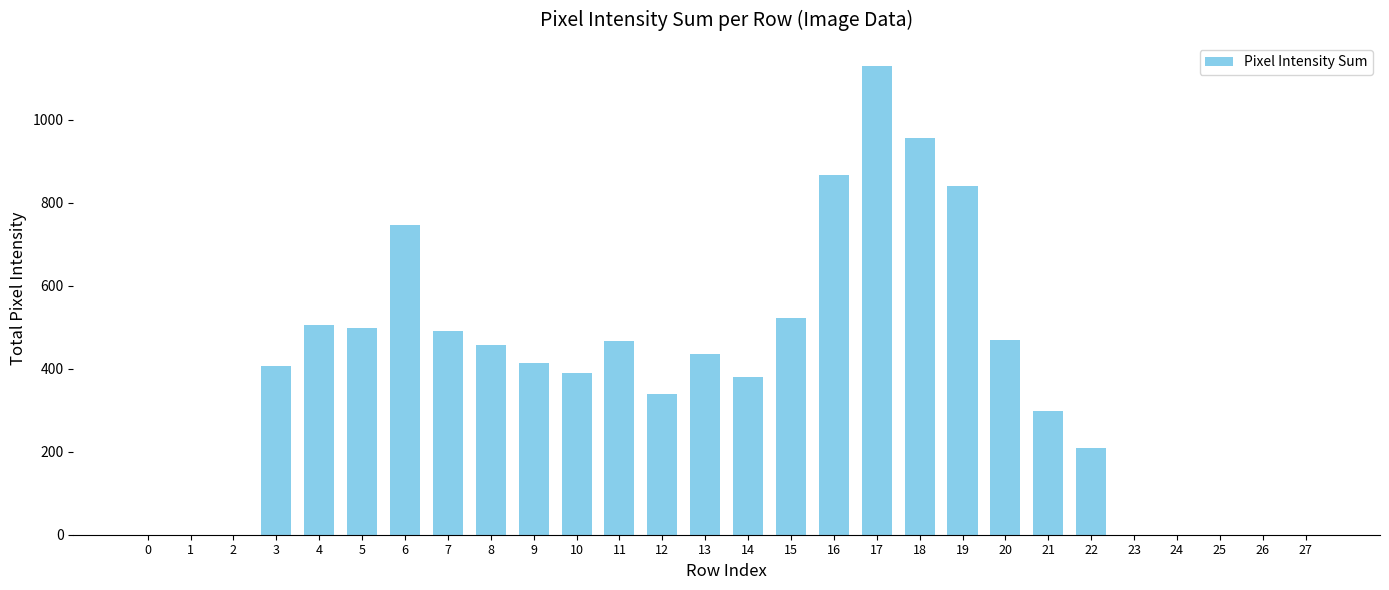

What is the sum of the values at 25 and 19?

841